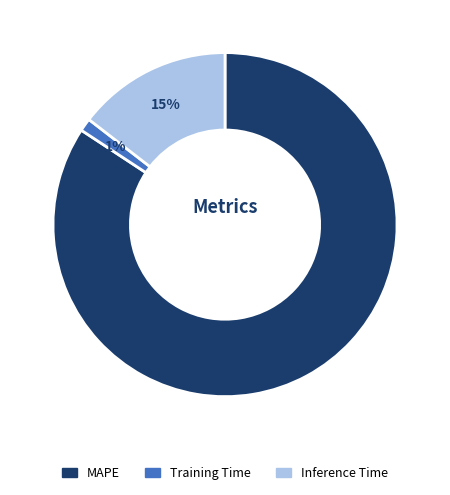

Is it true that Inference Time is 8% of the pie?

False